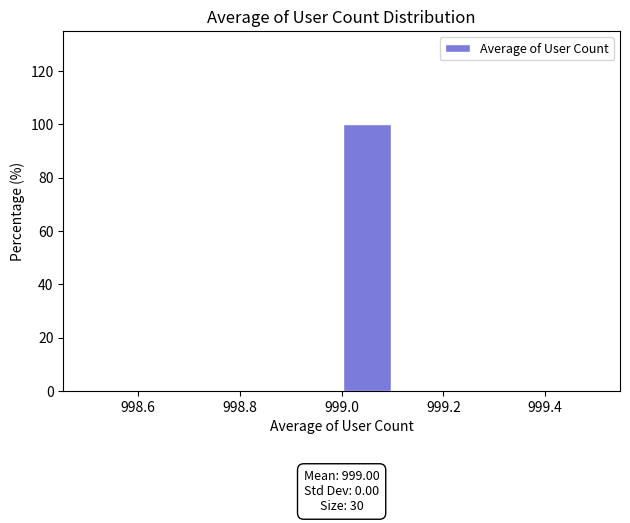

Which range on the x-axis has the tallest bar?

999.0 to 999.1